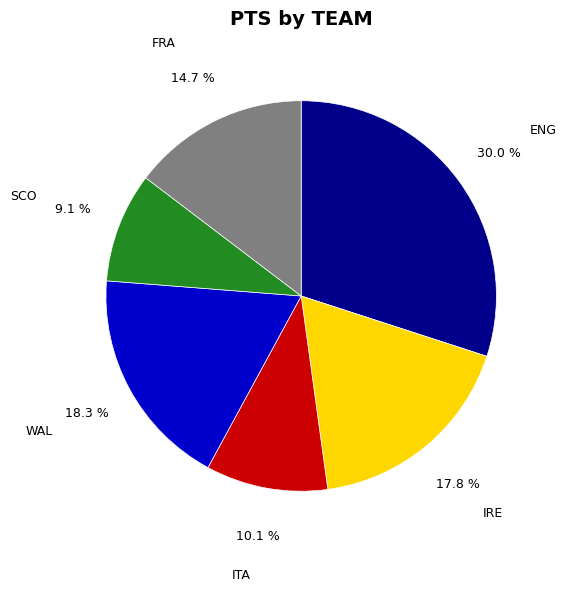

Is it true that WAL is 18% of the pie?

True